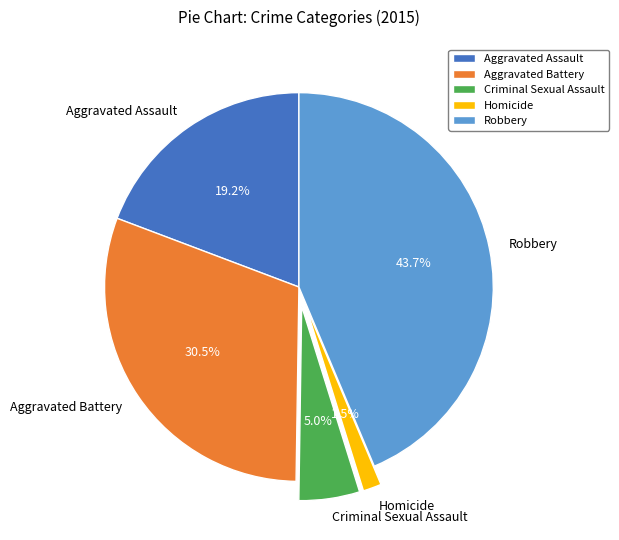

To the nearest percent, what is the average slice percentage?

20%